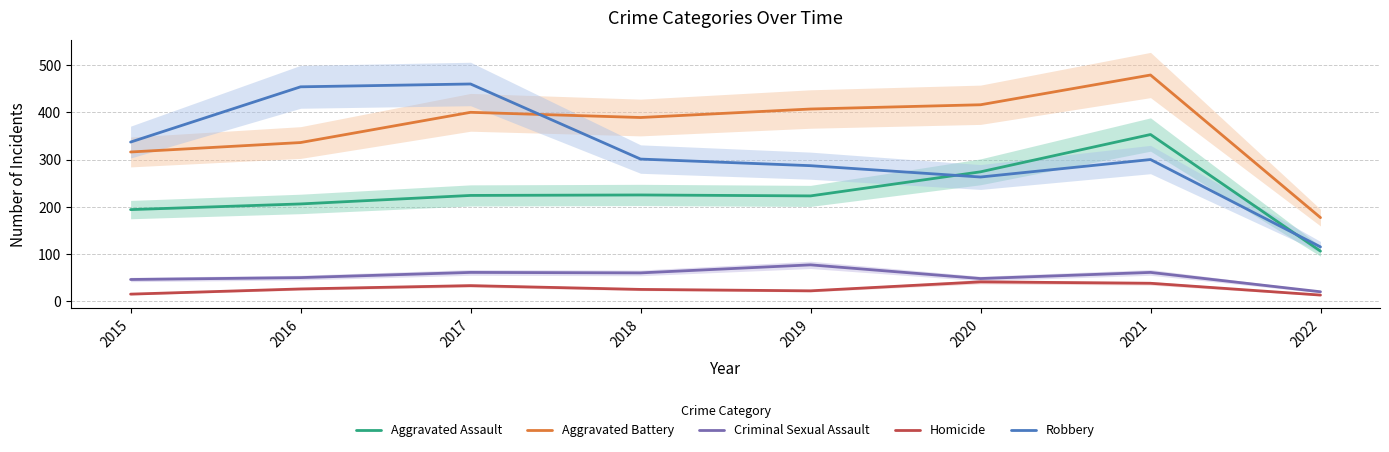

Is it true that Aggravated Battery equals 135 at 2015?

False